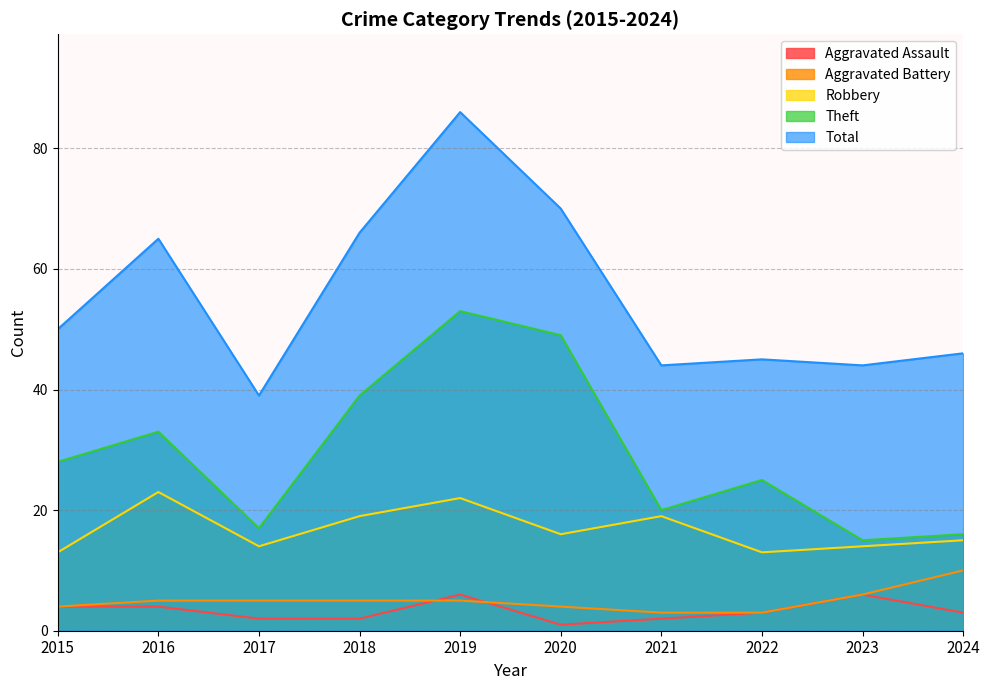

True or false: Aggravated Assault has a value of 2 at 2024.

False